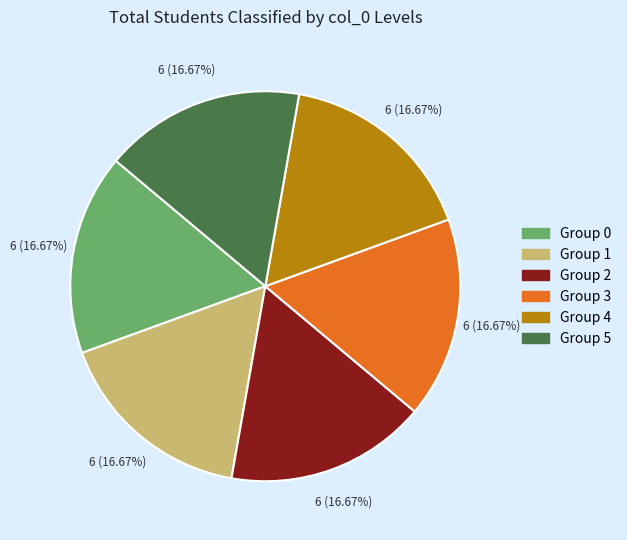

Is there any slice that represents more than half of the pie?

No